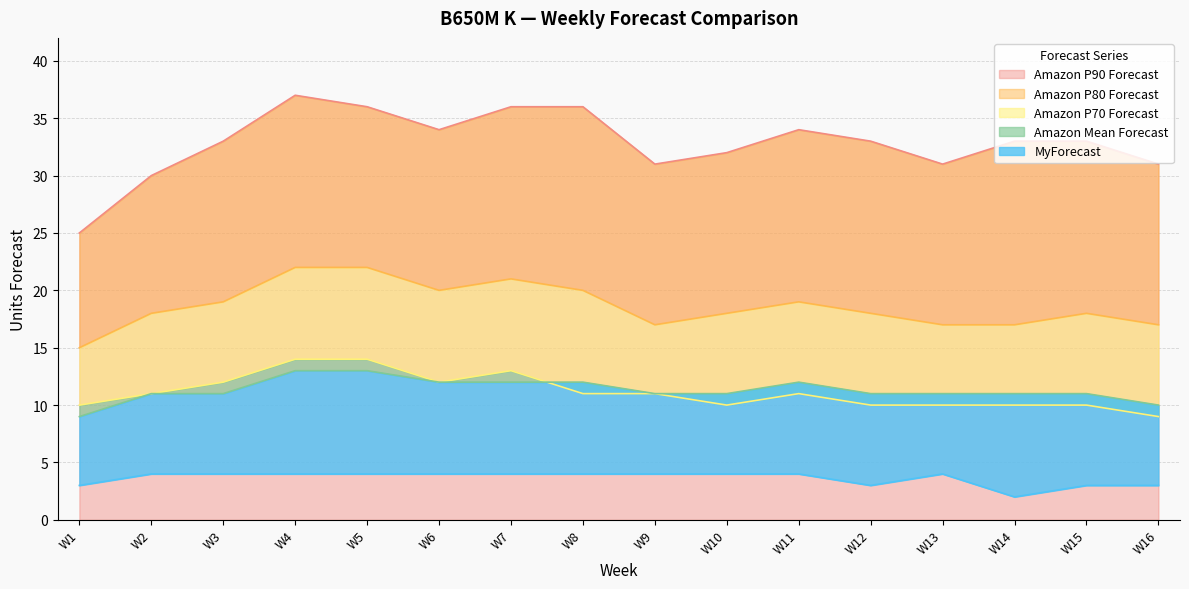

What is the value of the Amazon P90 Forecast point at the 12th from the left?

33